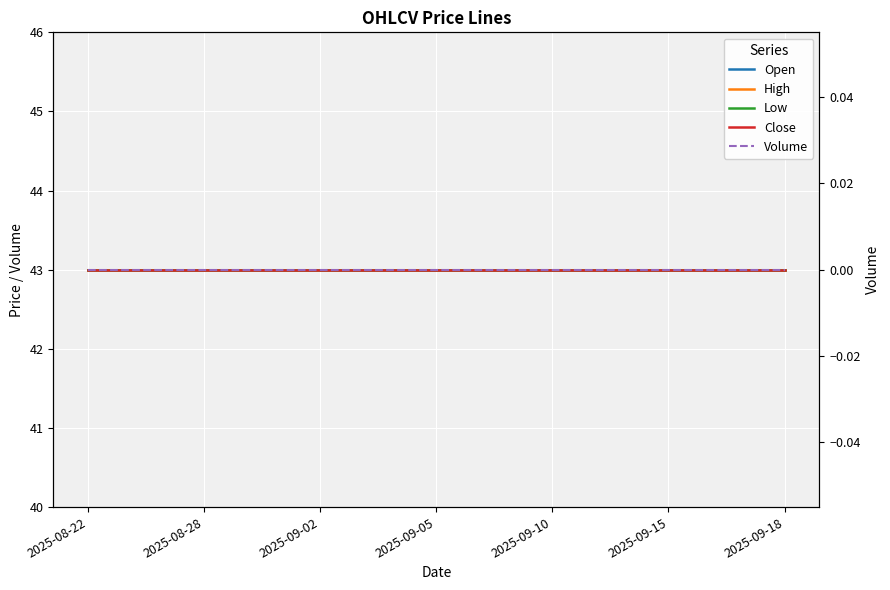

What is the difference between the highest and lowest values at 8?

43